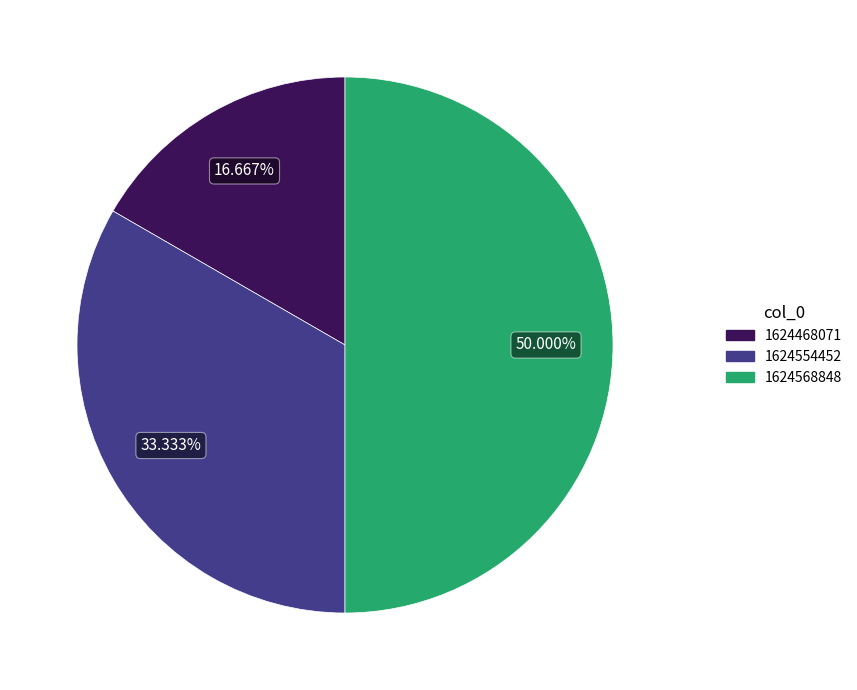

Rank the categories by value from lowest to highest.

1624468071, 1624554452, 1624568848